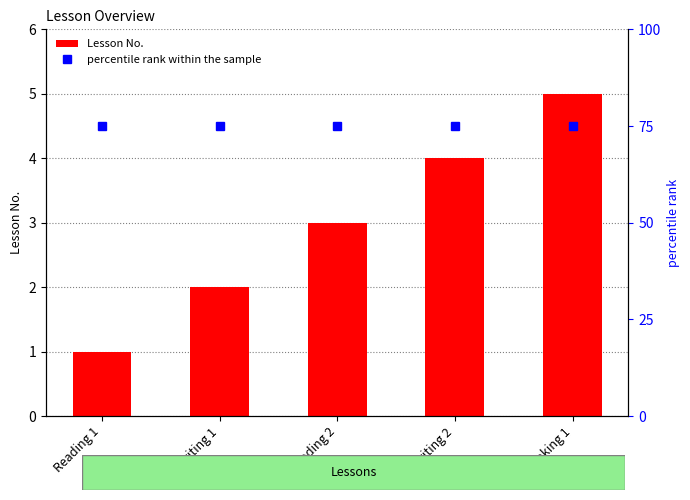

What position from the right is Reading 2?

3